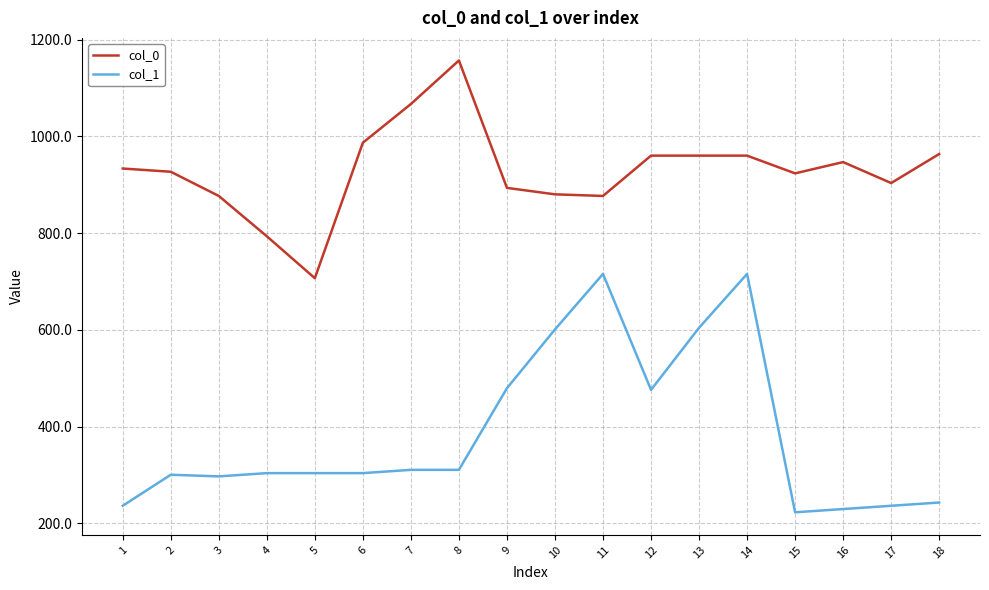

What is the difference between the col_0 values at 1 and 12?

26.7